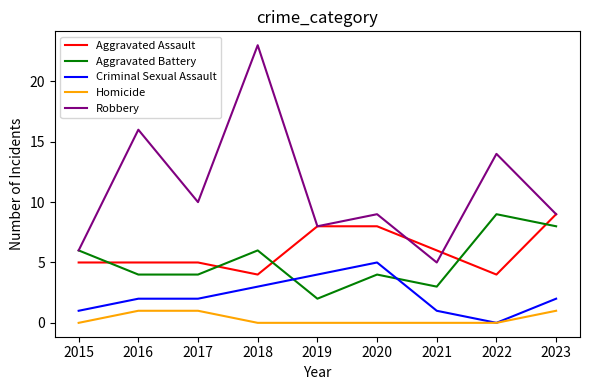

What is the difference between the maximum and minimum values in the Criminal Sexual Assault series?

5